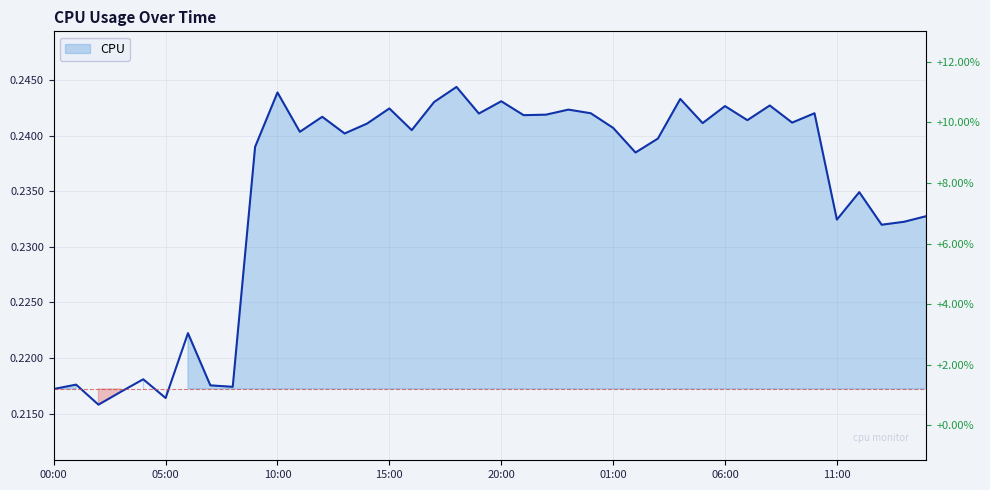

How many categories are shown in the chart?

40